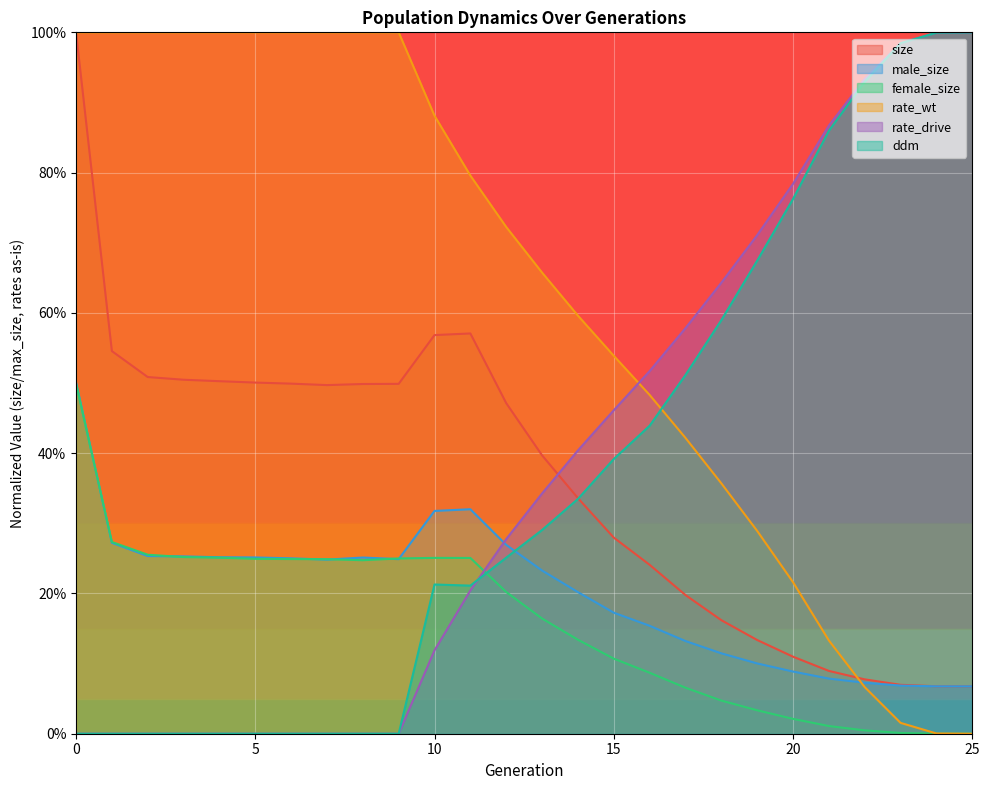

Rank the categories by male_size value from lowest to highest.

25, 24, 23, 22, 21, 20, 19, 18, 17, 16, 15, 14, 13, 7, 9, 6, 8, 5, 4, 3, 2, 12, 1, 10, 11, 0